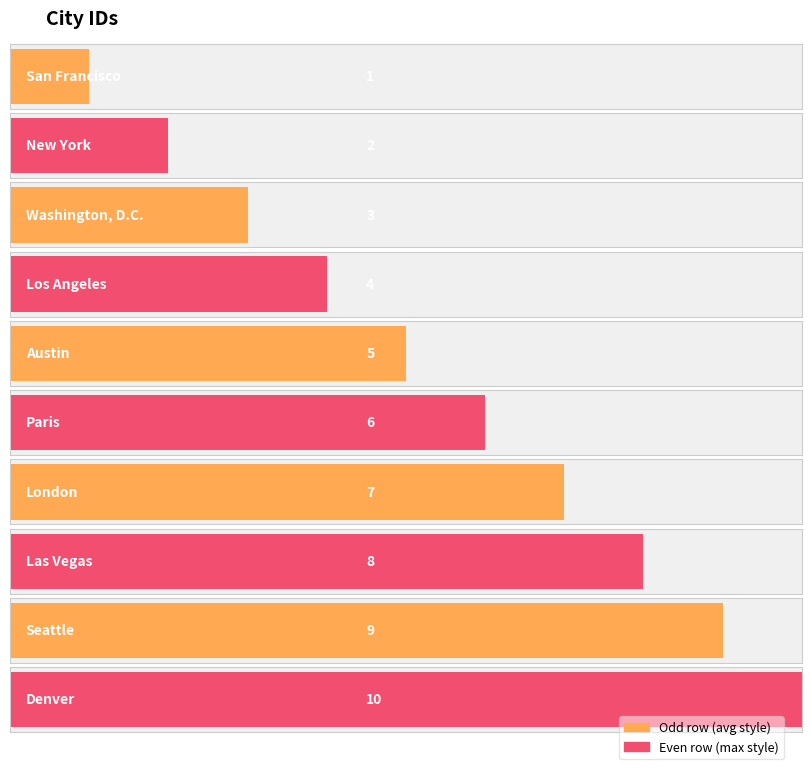

What is the greatest value displayed?

10